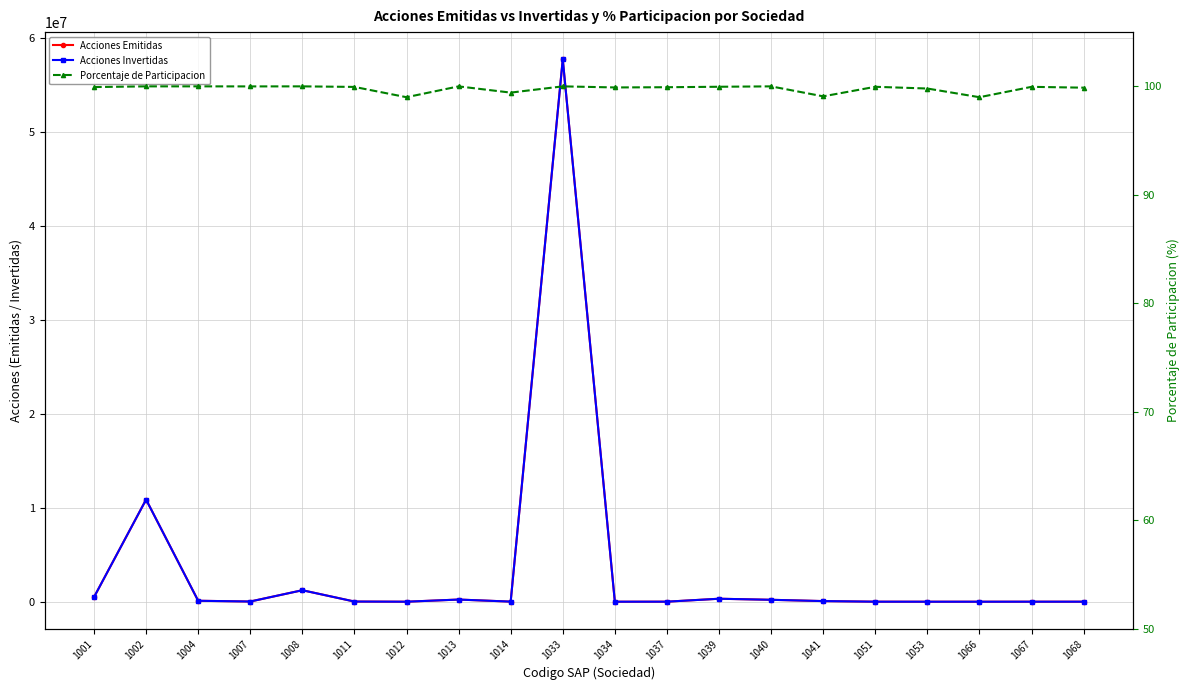

What are all the series names shown in the legend?

Acciones Emitidas, Acciones Invertidas, Porcentaje de Participacion